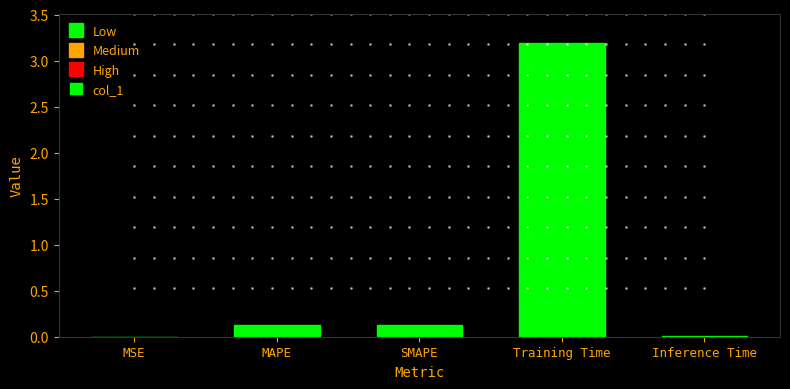

Between Inference Time and MAPE, which is larger?

MAPE